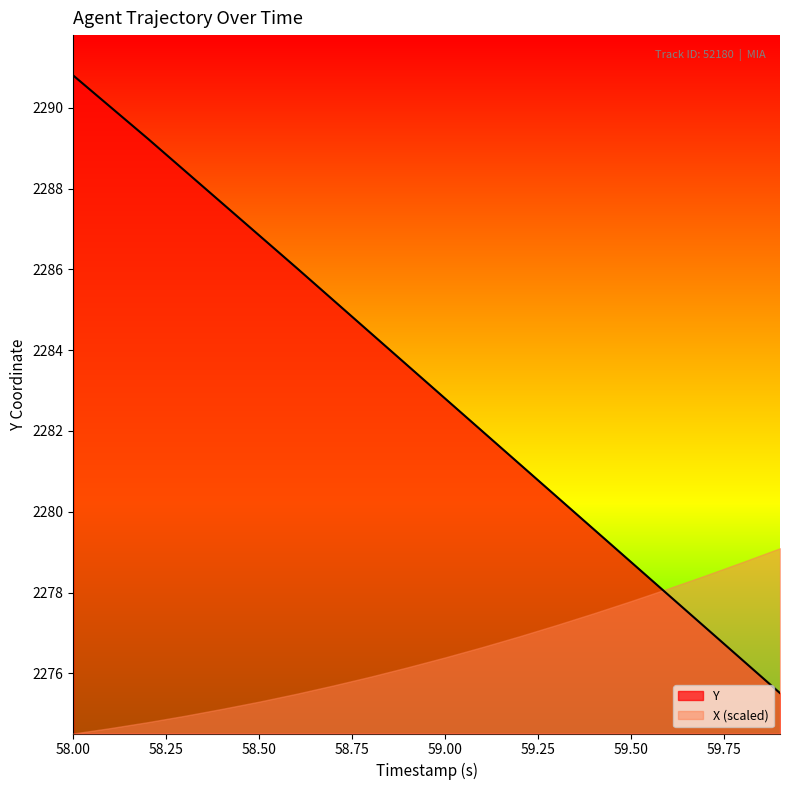

At which label does the data first exceed 2283?

58.00